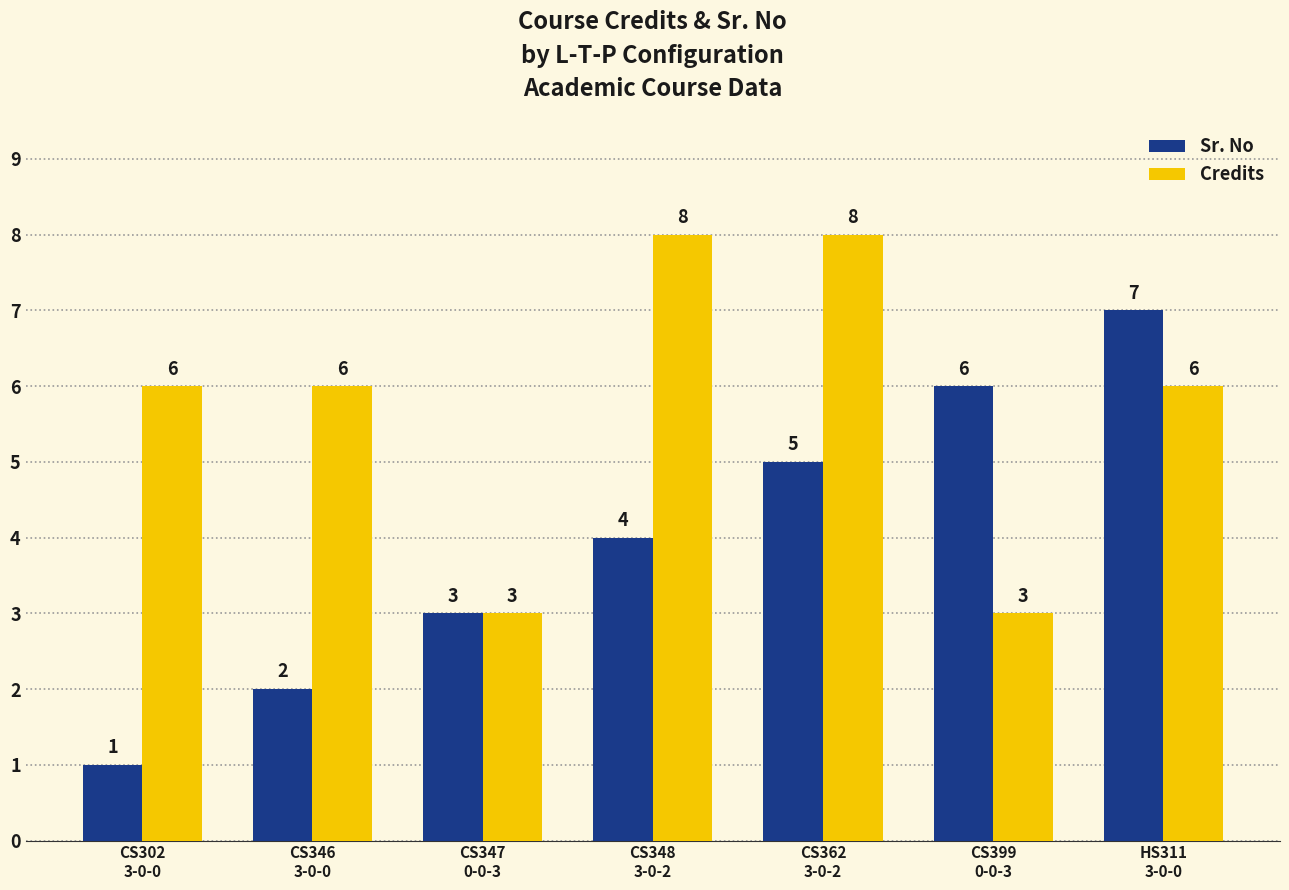

What is the sum of the Credits values at CS348
3-0-2 and CS399
0-0-3?

11